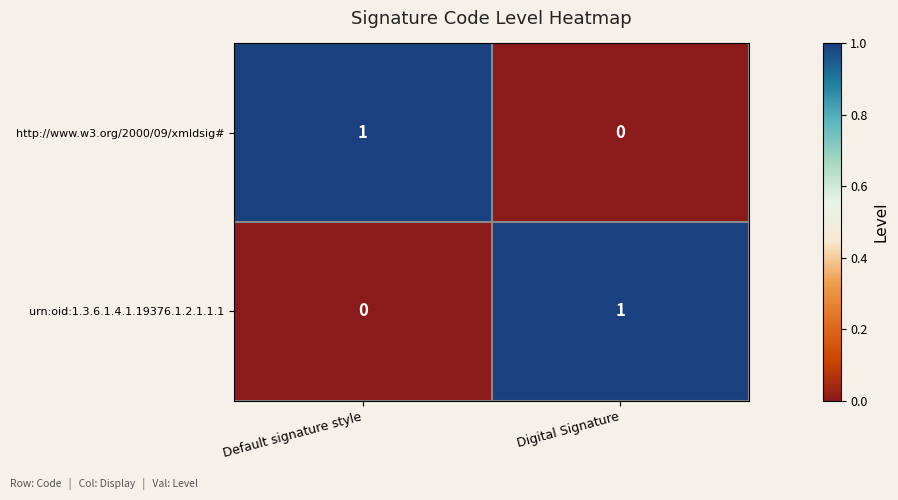

How many data points does each series have?

2